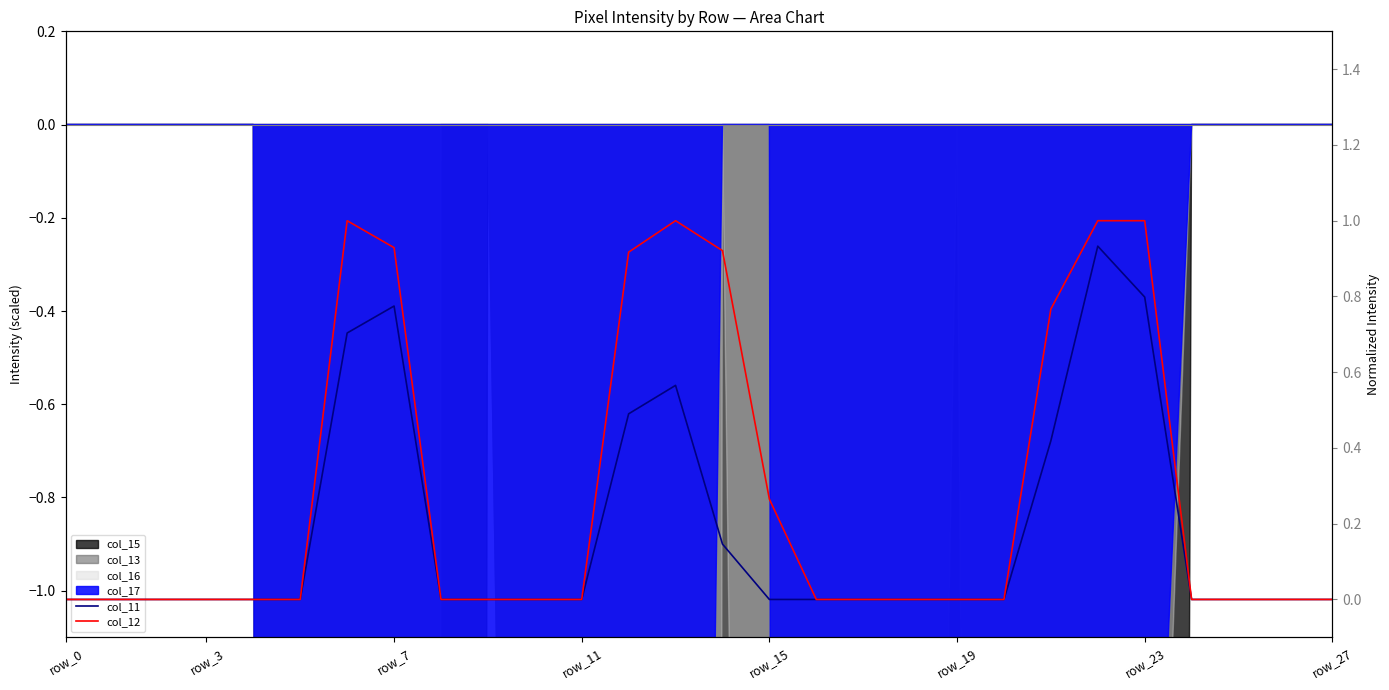

Is it true that col_11 equals -0.4 at row_3?

False